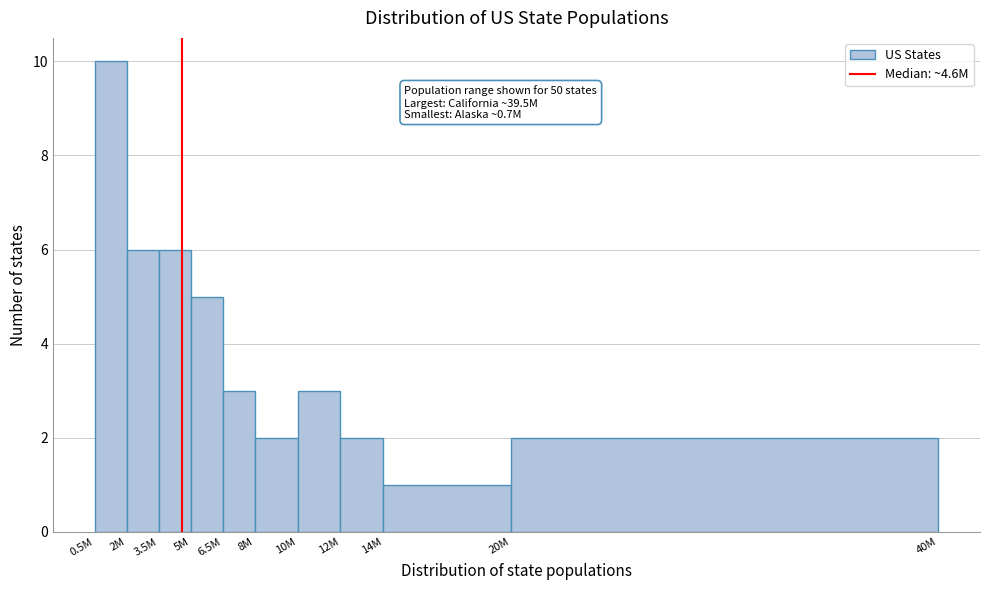

Reading right to left, what are all the values shown in this chart?

20M=2	14M=1	12M=2	10M=3	8M=2	6.5M=3	5M=5	3.5M=6	2M=6	0.5M=10